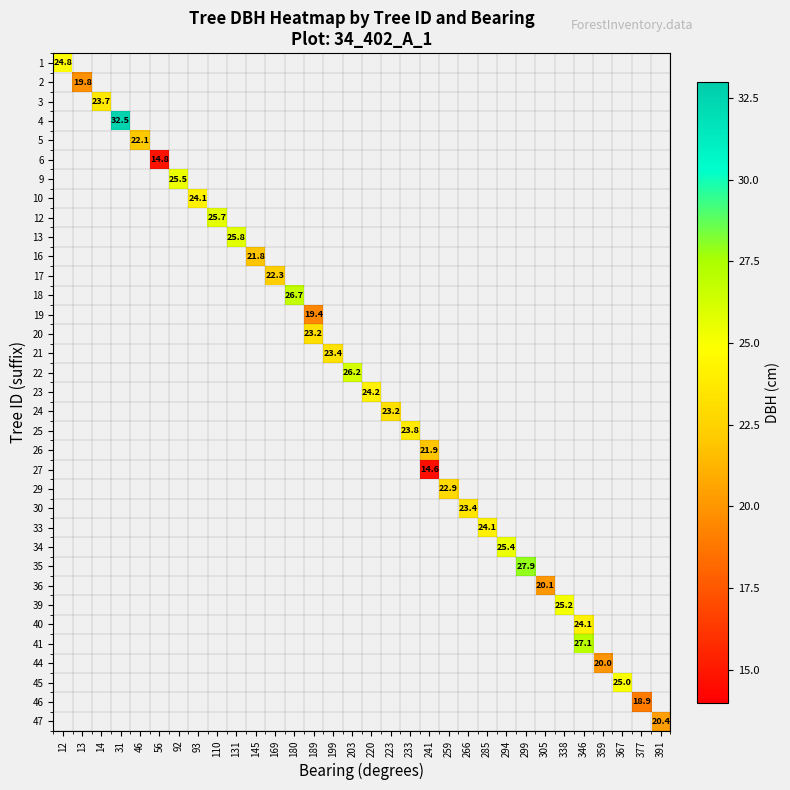

How many categories are shown in the chart?

32